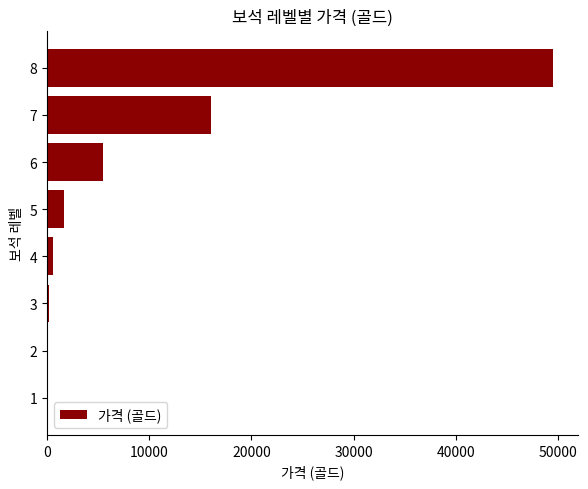

What is the change in value from 5 to 7?

+14300